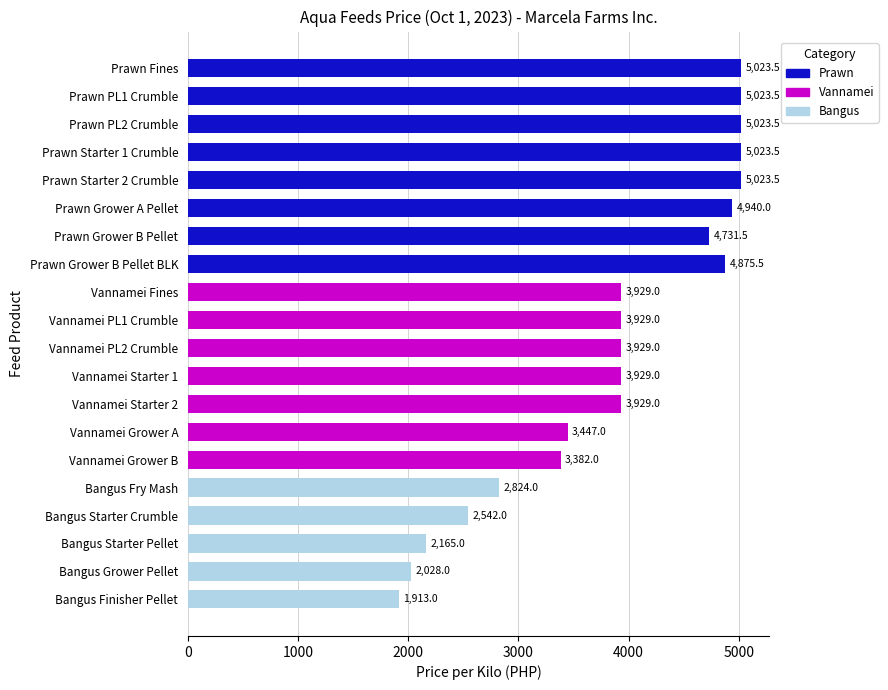

The value at Vannamei Starter 1 is 3929.0. True or false?

True